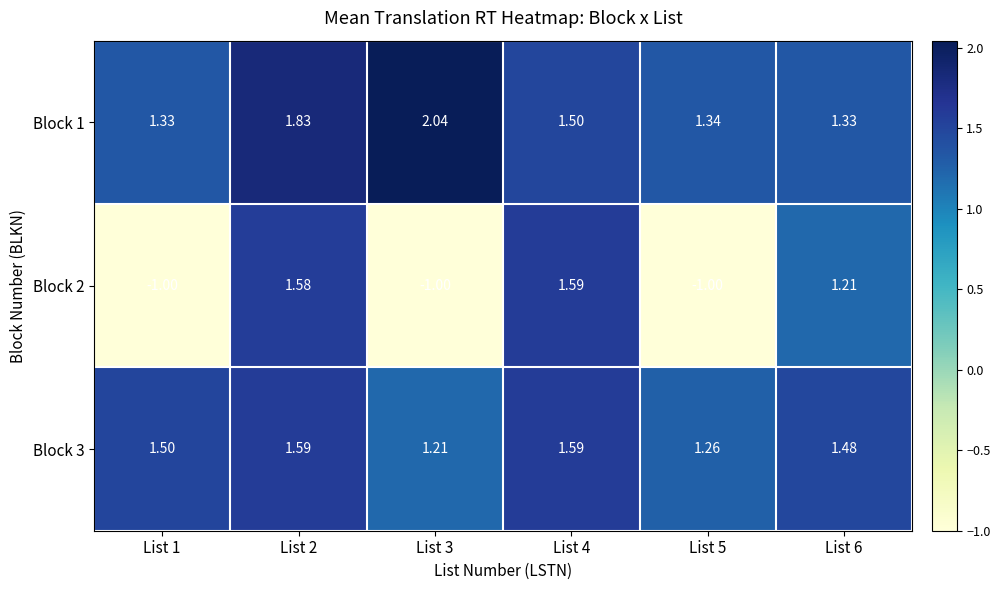

True or false: Block 1 has a value of 0.4 at List 2.

False